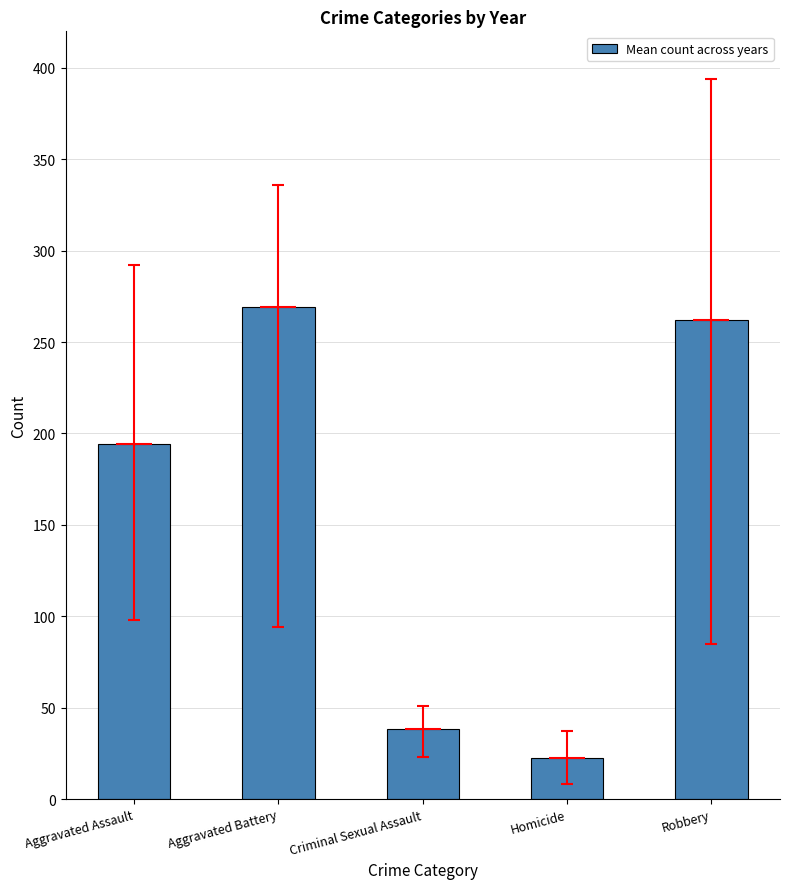

True or false: the data shows 37.6 at Homicide.

False